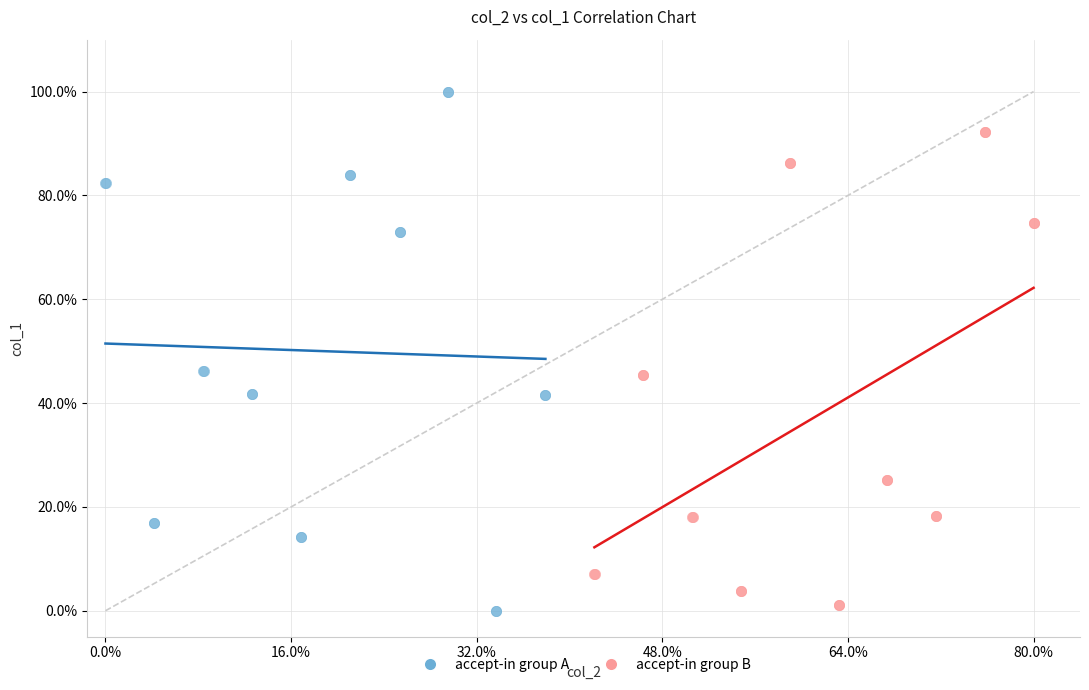

Which series has the widest spread of Y values?

accept-in group A